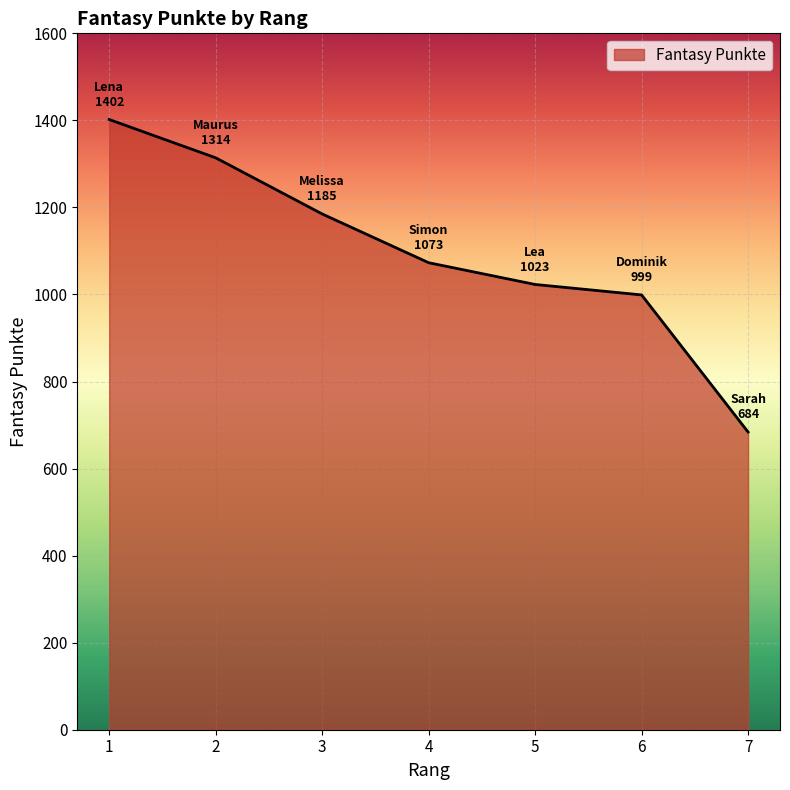

How many categories are shown in the chart?

7